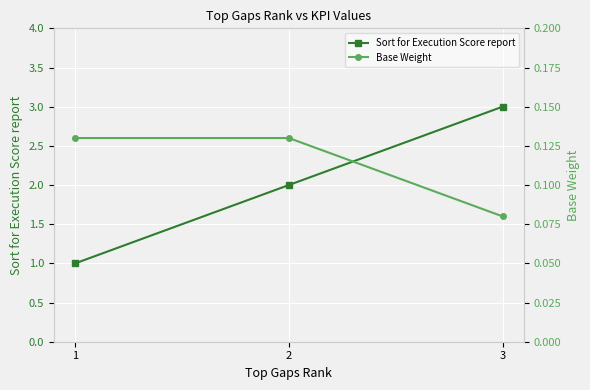

What is the value of the Sort for Execution Score report point at the 3rd from the left?

3.0